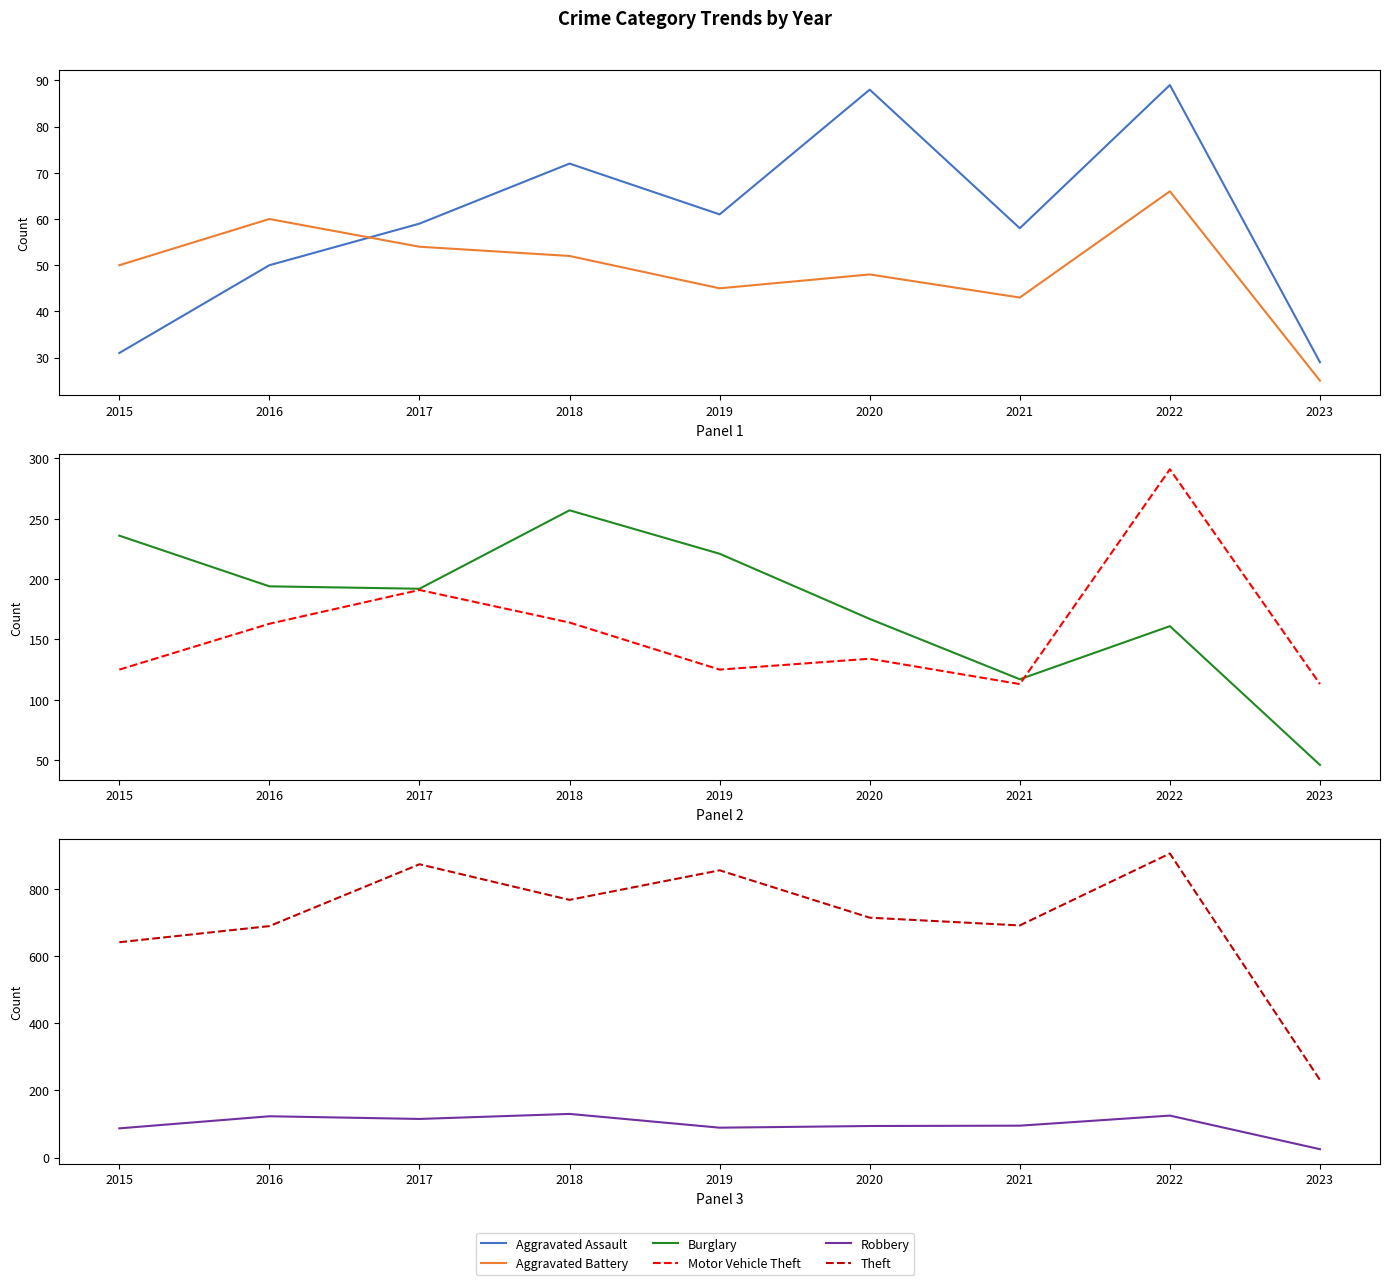

At which category does Motor Vehicle Theft reach its first local valley?

2019